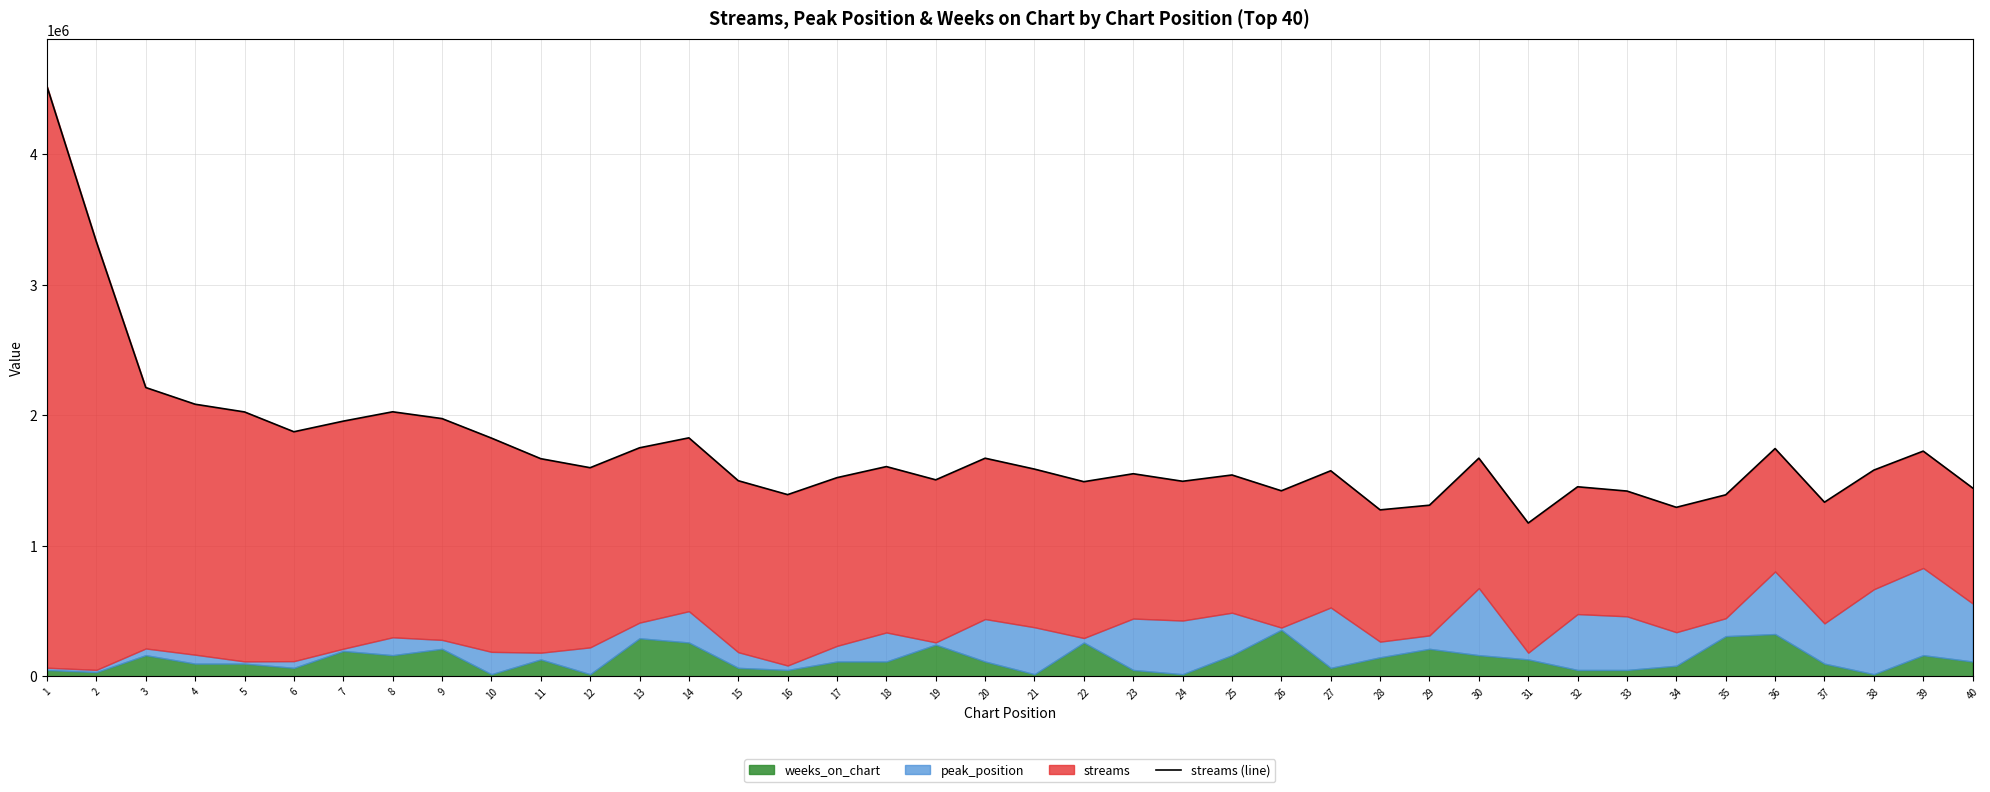

What is the minimum value shown in the chart?

1174846.6